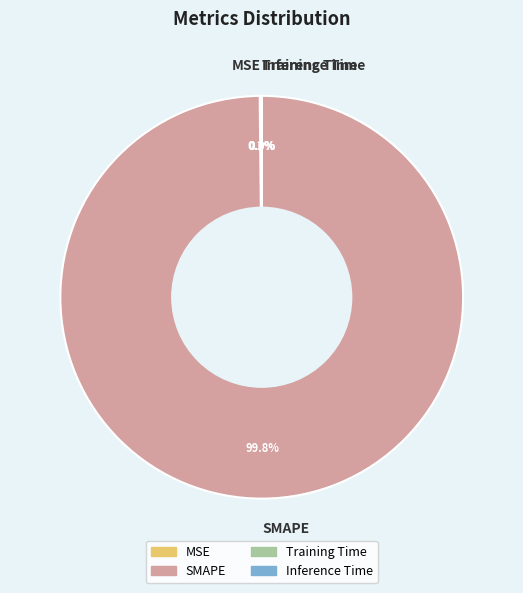

Which category accounts for the majority?

SMAPE